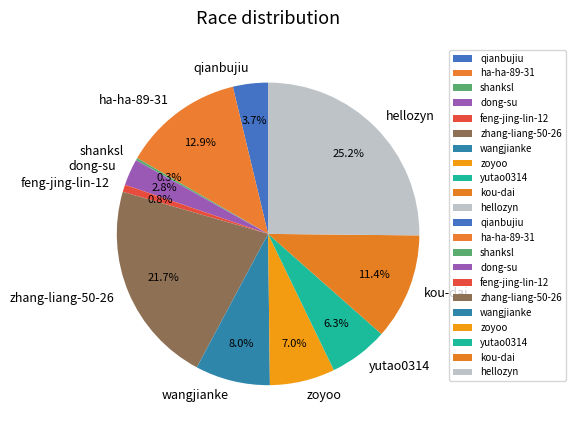

True or false: hellozyn accounts for 25% of the total.

True